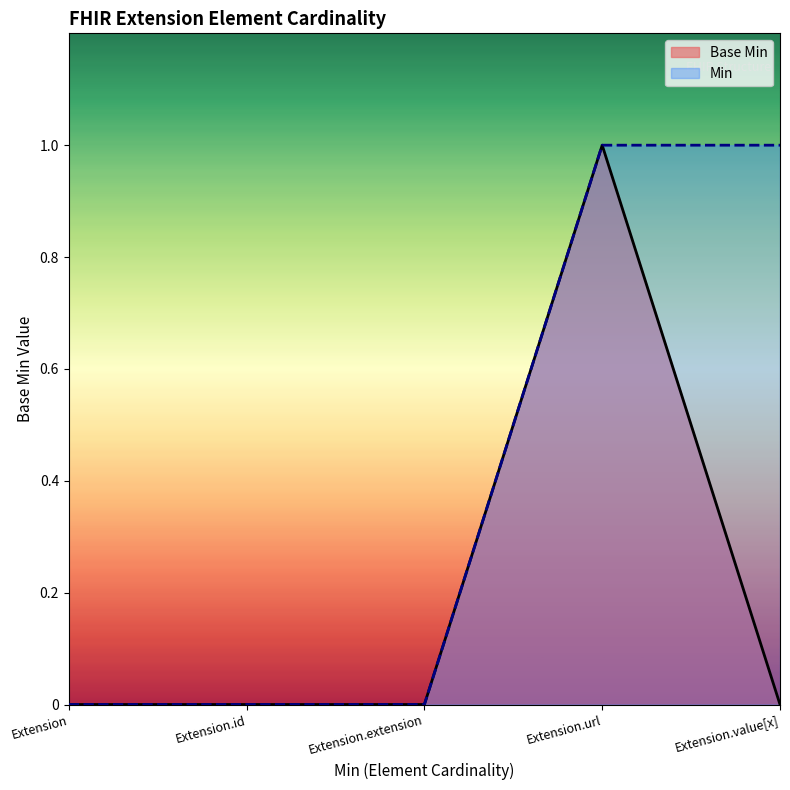

Rank the categories by value from highest to lowest.

Extension.url, Extension, Extension.id, Extension.extension, Extension.value[x]